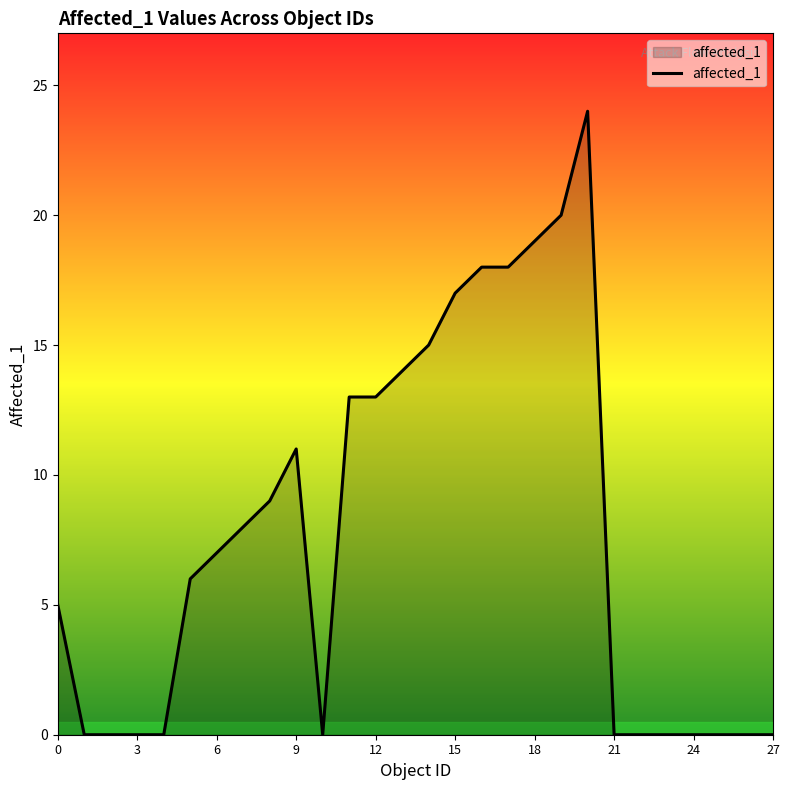

What is the sum of all values?

217